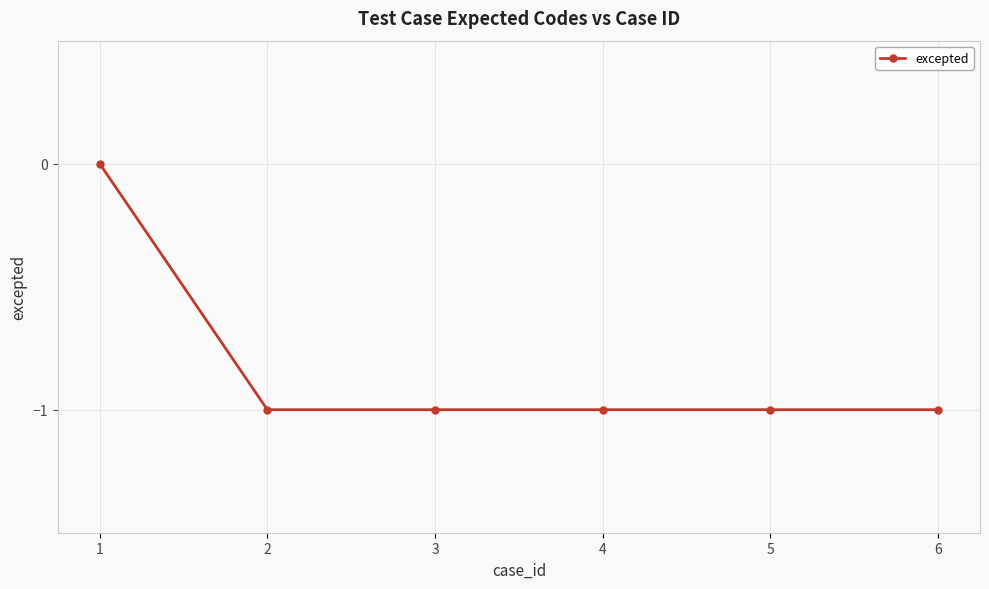

True or false: the data has more than 2 interior local peaks.

False